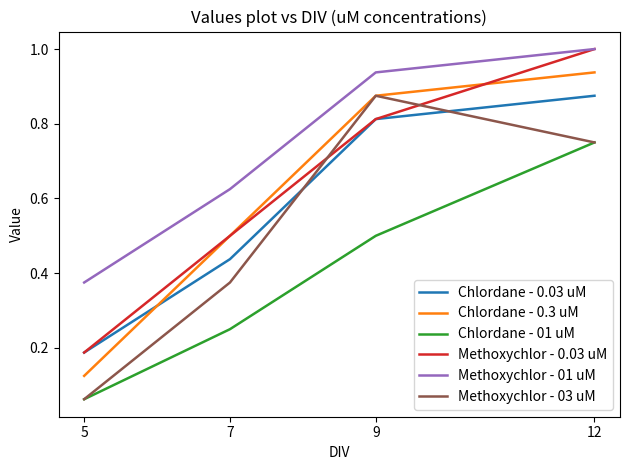

What is the maximum value shown in the chart?

1.0